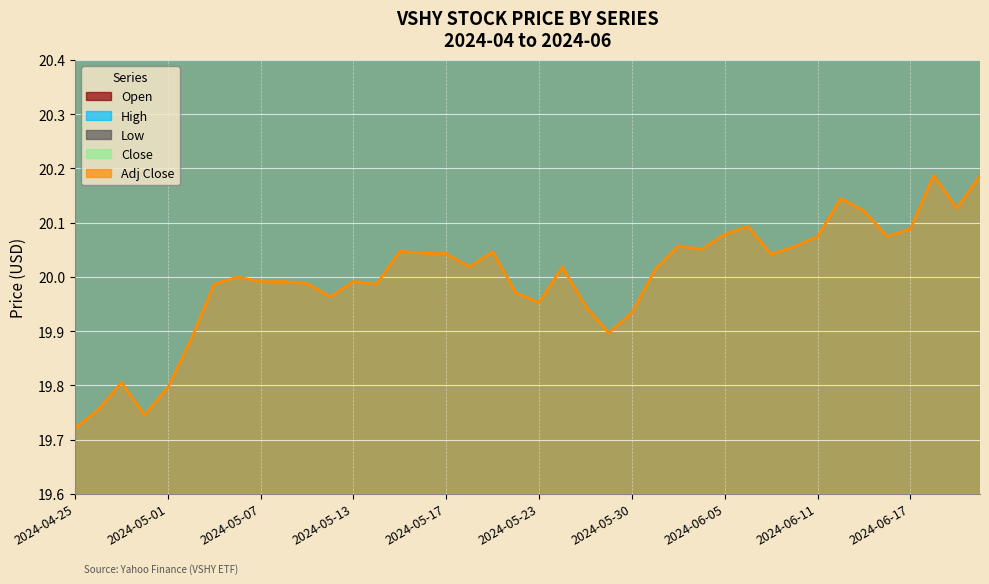

At which category does the chart reach its minimum across all series?

2024-04-25